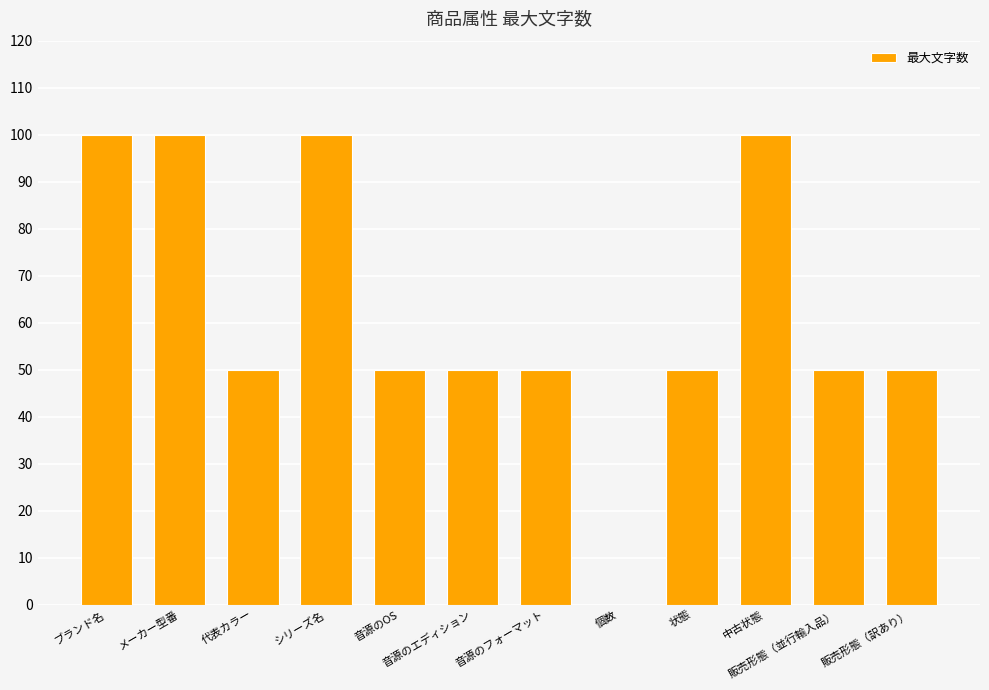

What is the change in value from ブランド名 to 音源のフォーマット?

-50